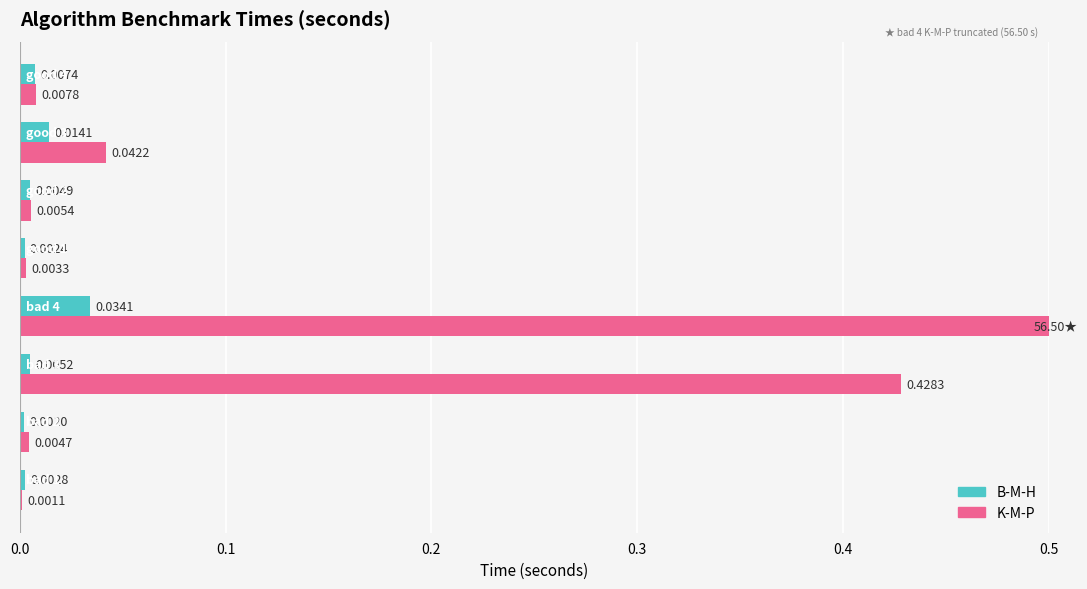

True or false: B-M-H has a value of 0.0 at 0.2.

False